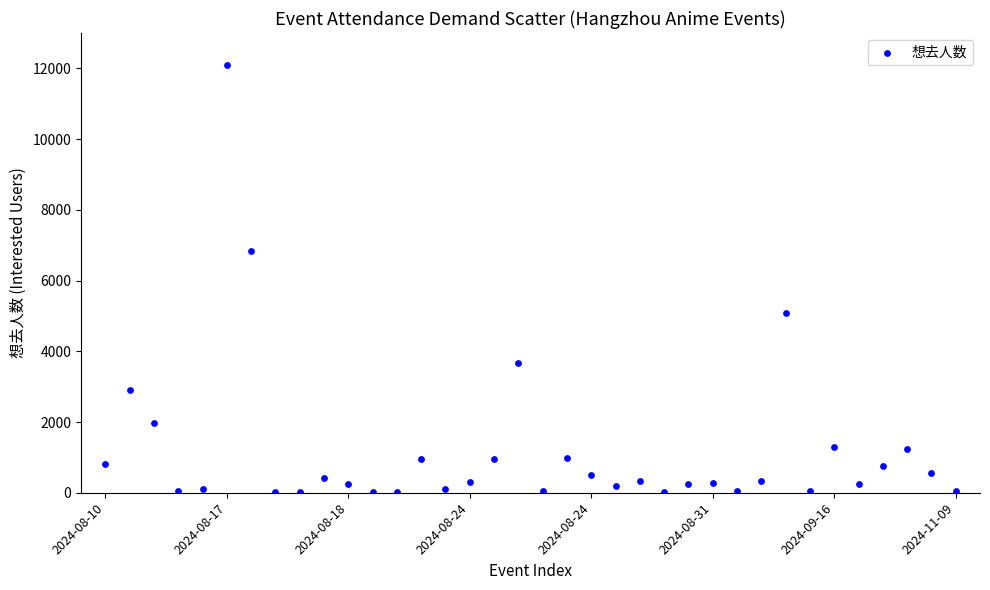

What Y value in the scatter plot is closest to 6051?

6828